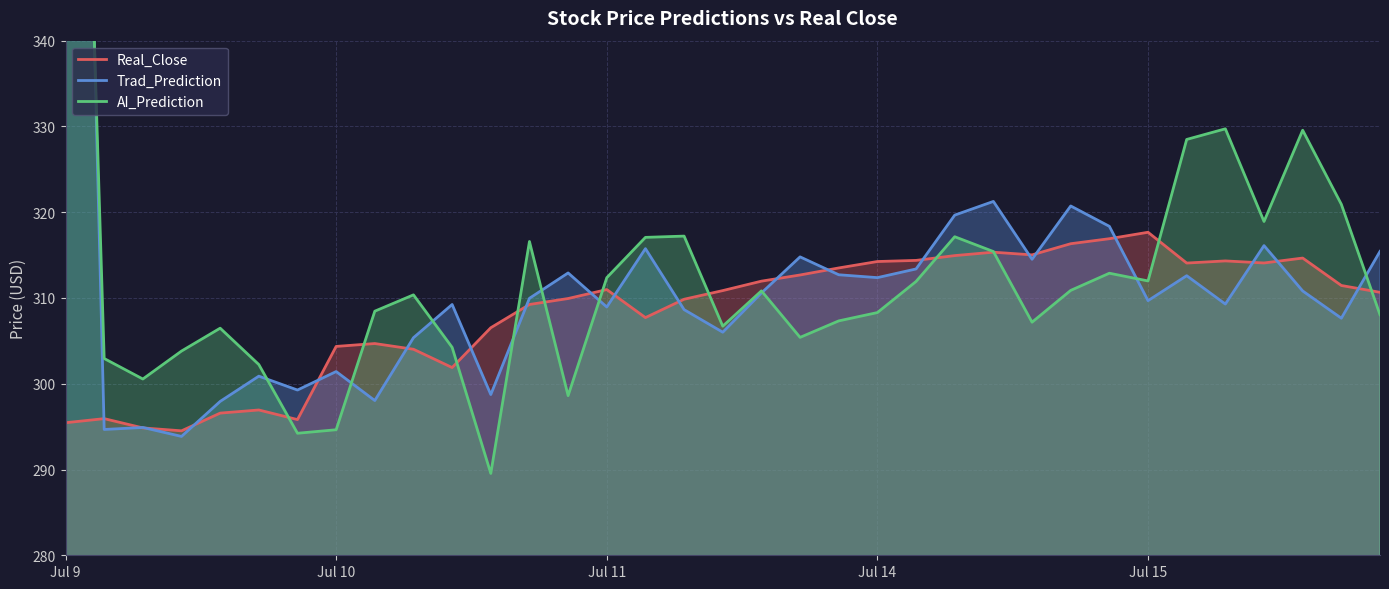

Is it true that Real_Close equals 120.9 at Jul 14?

False